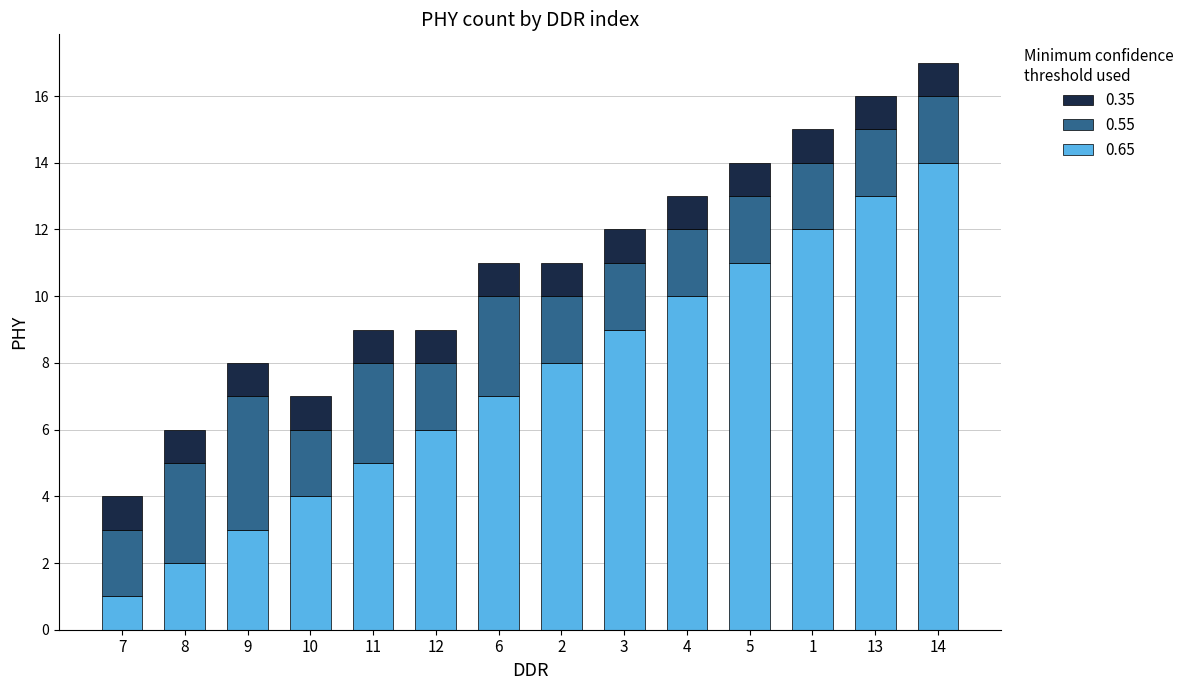

What is the maximum value for 0.65?

14